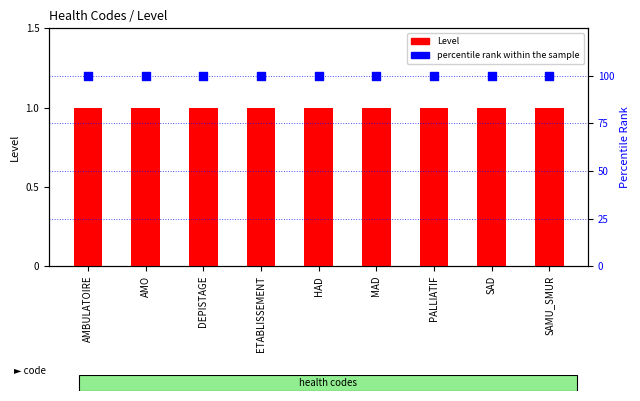

Which series contains the lowest Y value?

Level